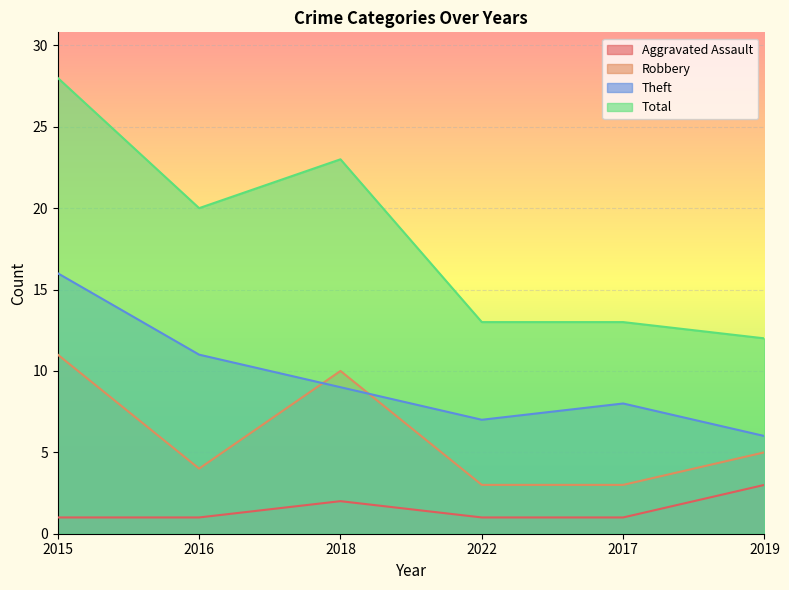

How many data points does each series have?

6